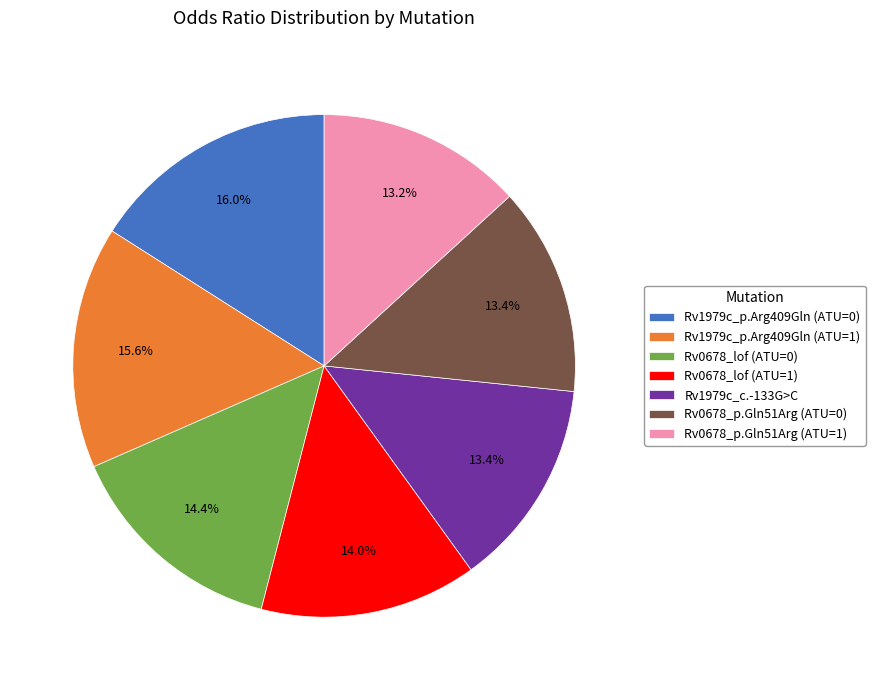

Do Rv0678_lof (ATU=0) and Rv0678_lof (ATU=1) together represent more than half of the pie?

No